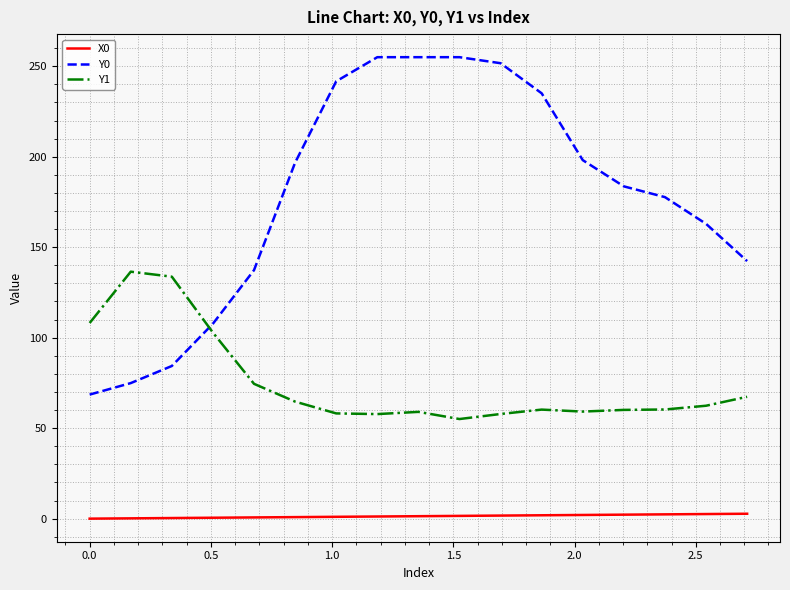

Which series has the widest spread of values?

Y0